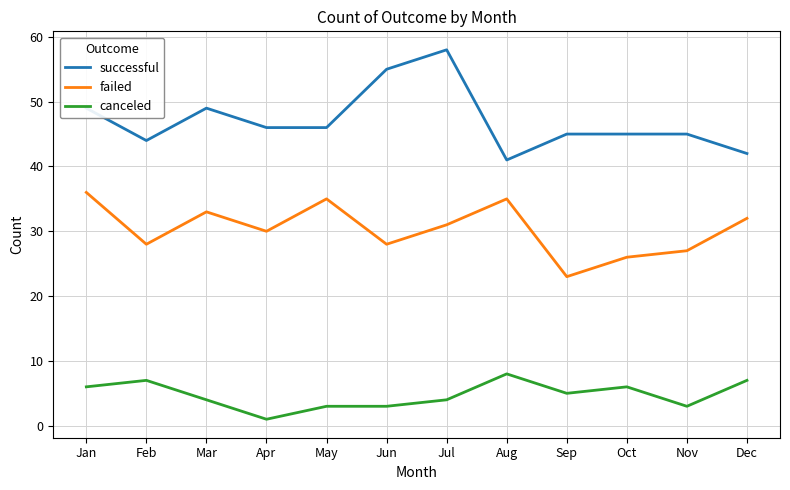

Which series has the largest total across all categories?

successful